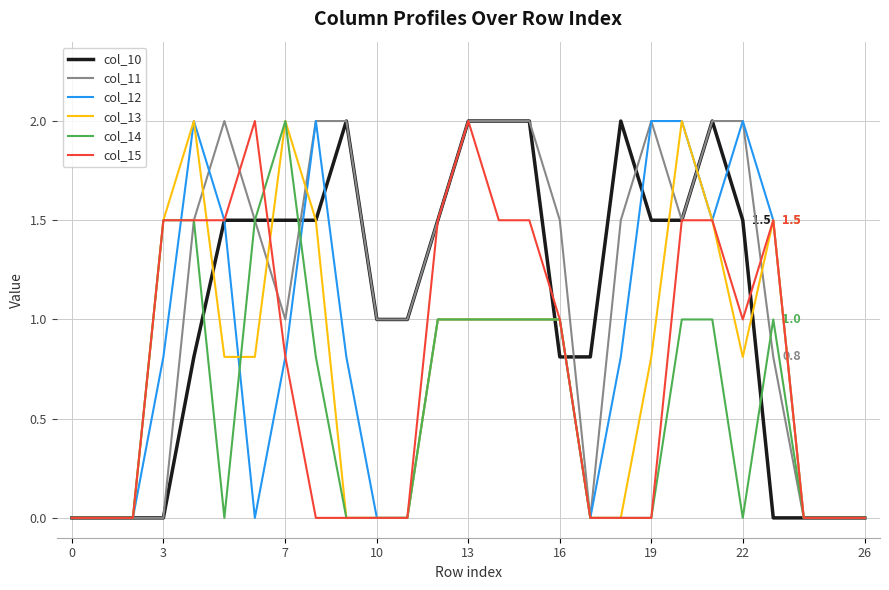

What is the maximum value for col_14?

2.0